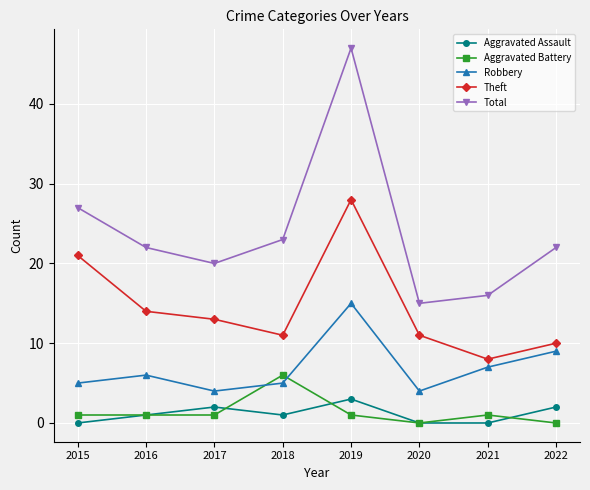

What is the difference between the Total values at 2018 and 2020?

8